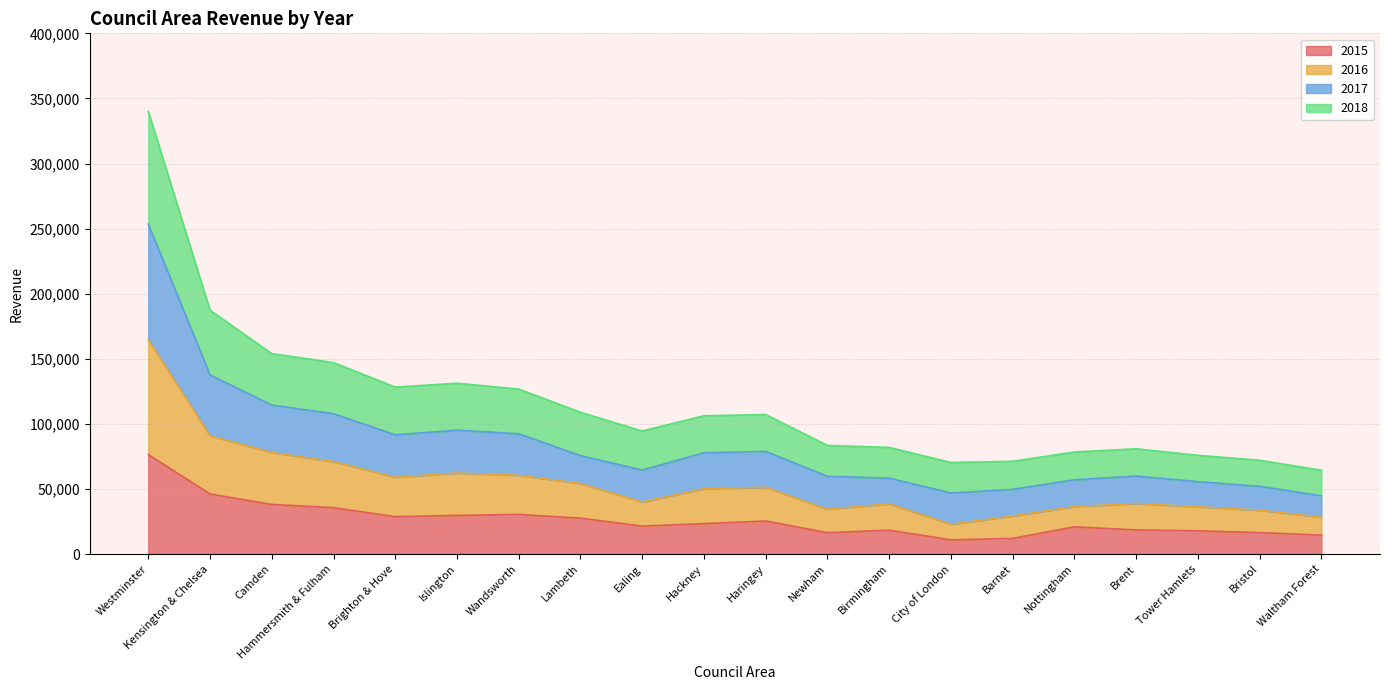

Does the chart display data point markers on the line(s)?

No